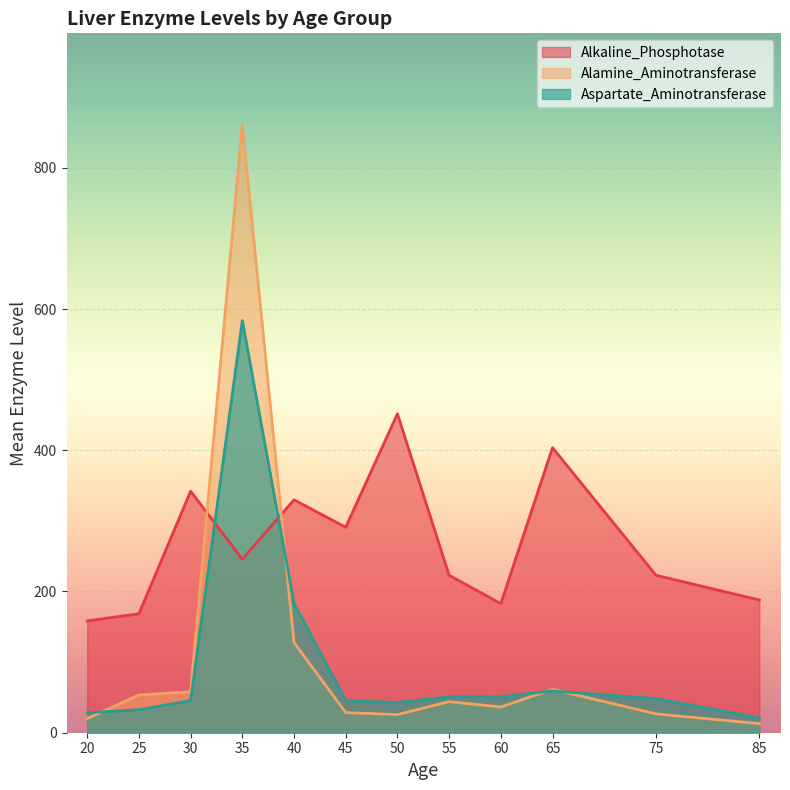

At 40, list the series in order from smallest to largest.

Alamine_Aminotransferase, Aspartate_Aminotransferase, Alkaline_Phosphotase